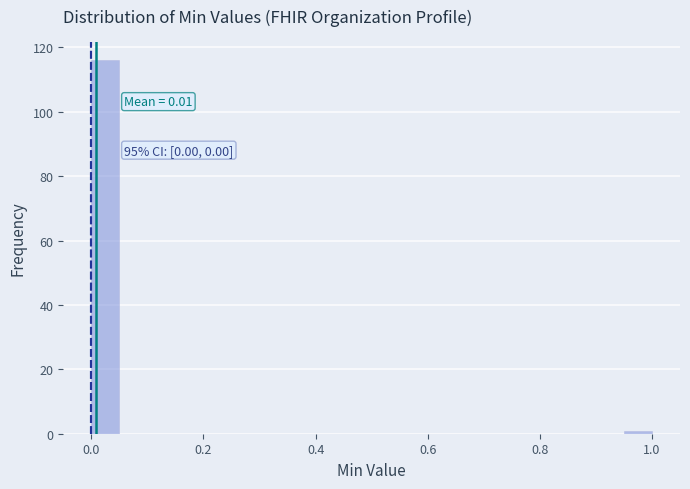

Around what value on the x-axis is the tallest bar? Give the approximate position of its centre, as read against the axis.

0.02